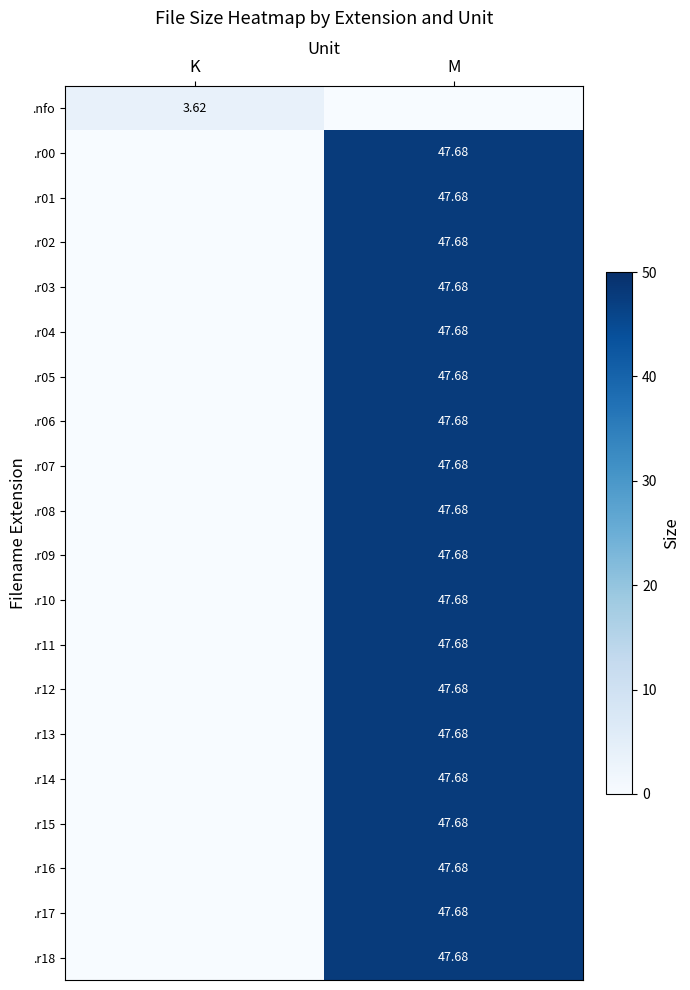

Which series has the largest range (max minus min)?

.r00